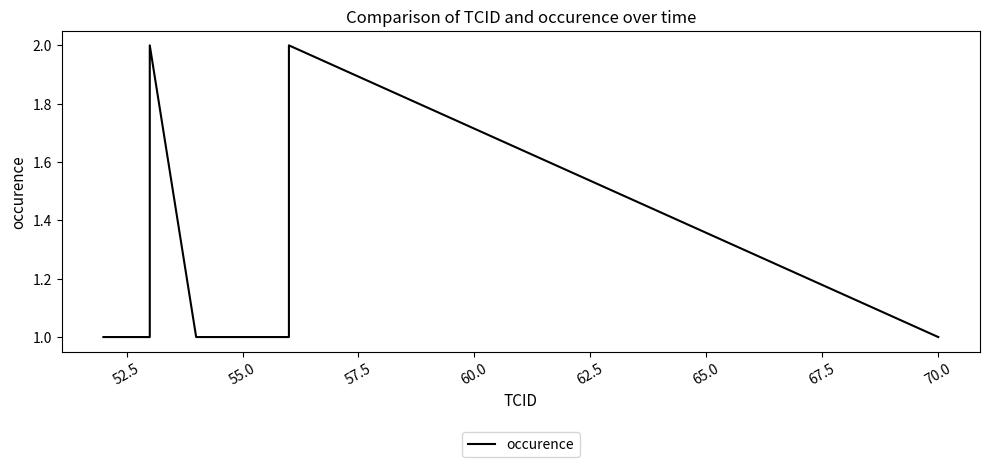

How many points are higher than both their immediate neighbors (excluding endpoints)?

2